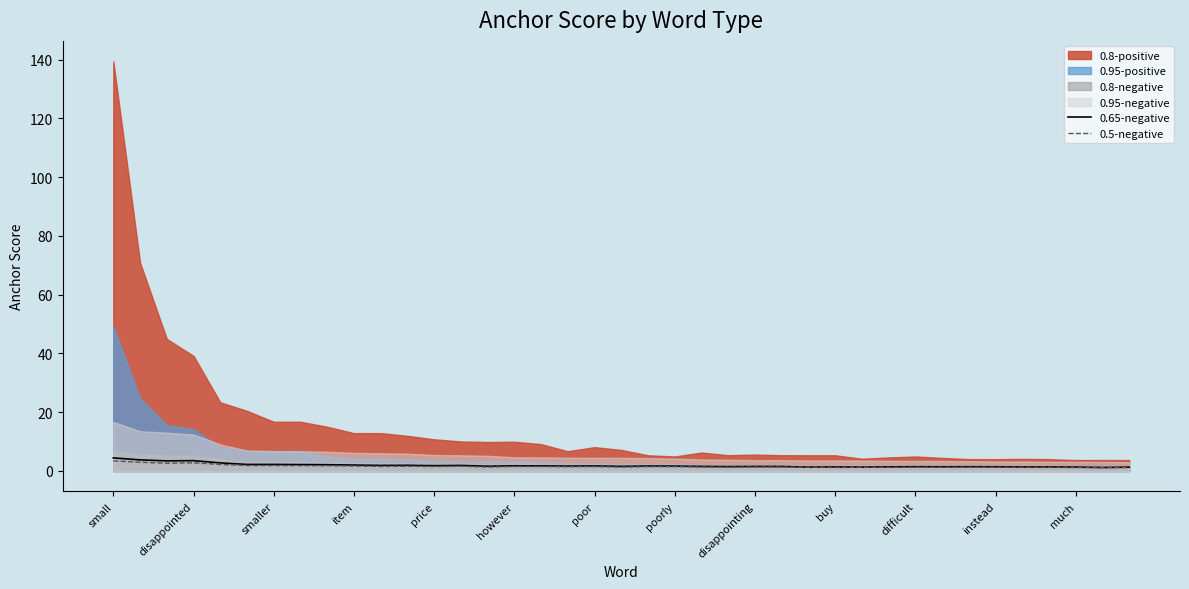

At which category is the sum across all series the highest?

small